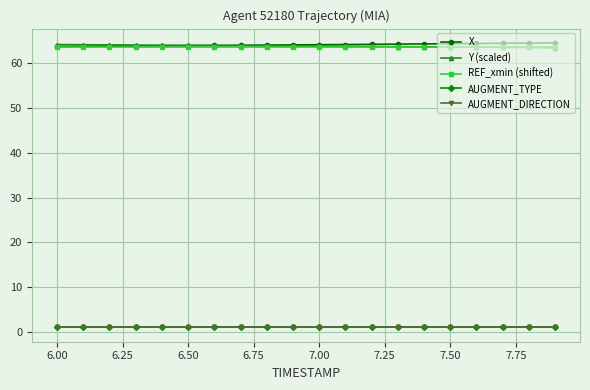

Is this an area chart (filled region under the line)?

No